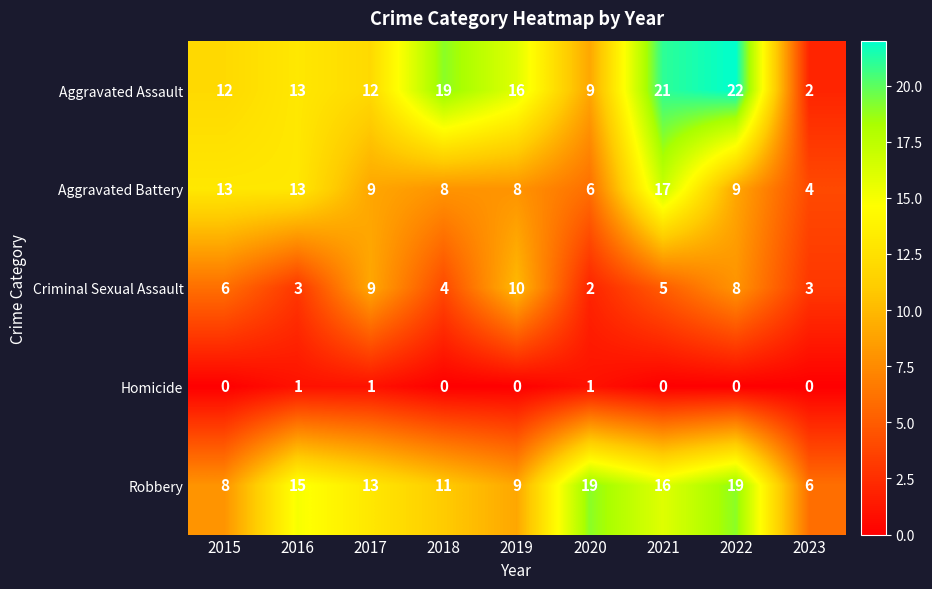

At which category is the sum across all series the highest?

2021